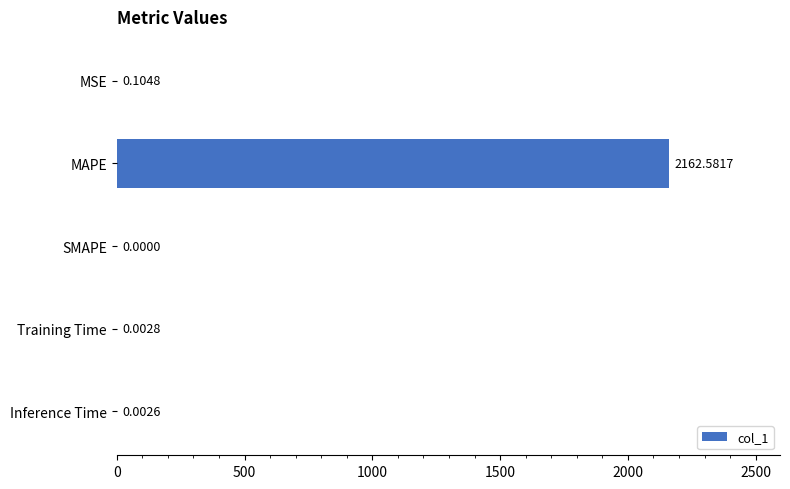

Which category has the highest value across all series?

MAPE